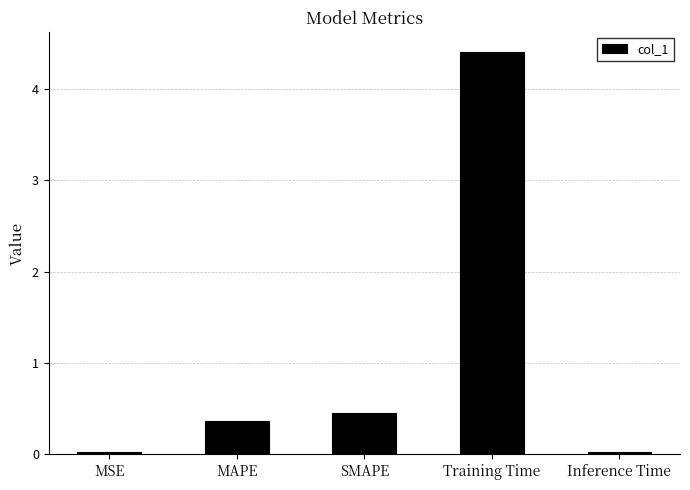

Which has a higher value, Training Time or MSE?

Training Time